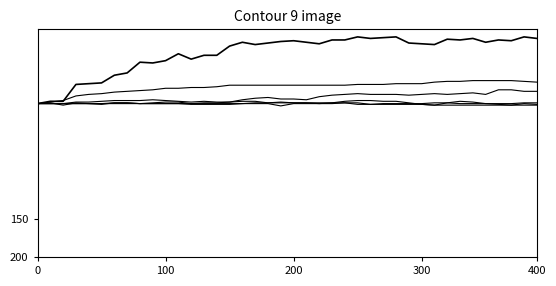

The value of TI at 13 is -31. True or false?

False